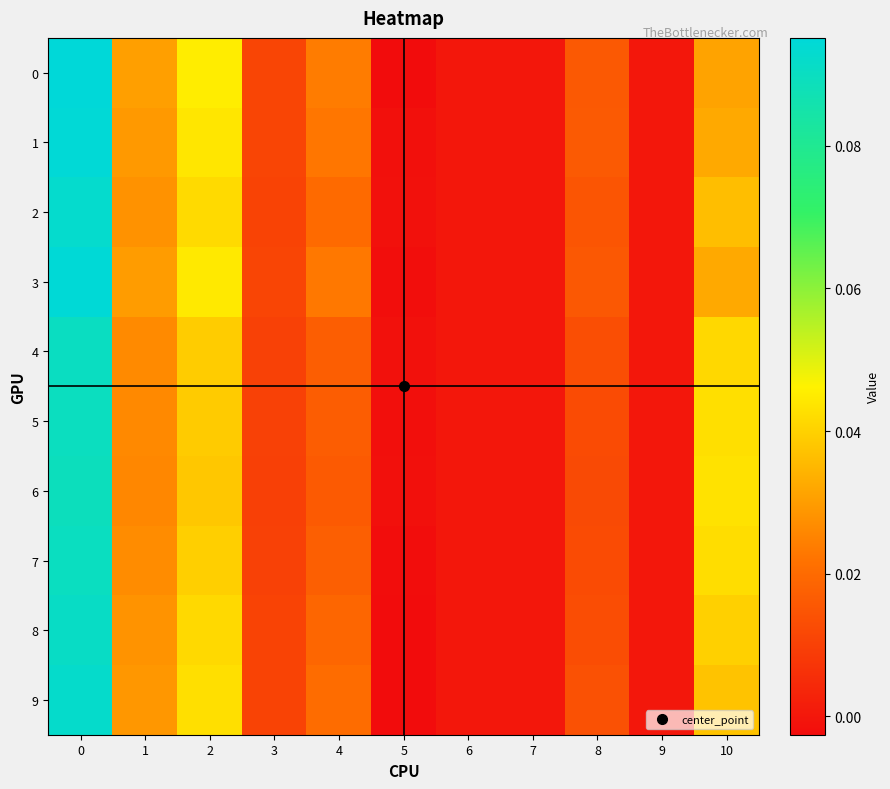

At which category does the chart reach its minimum across all series?

5